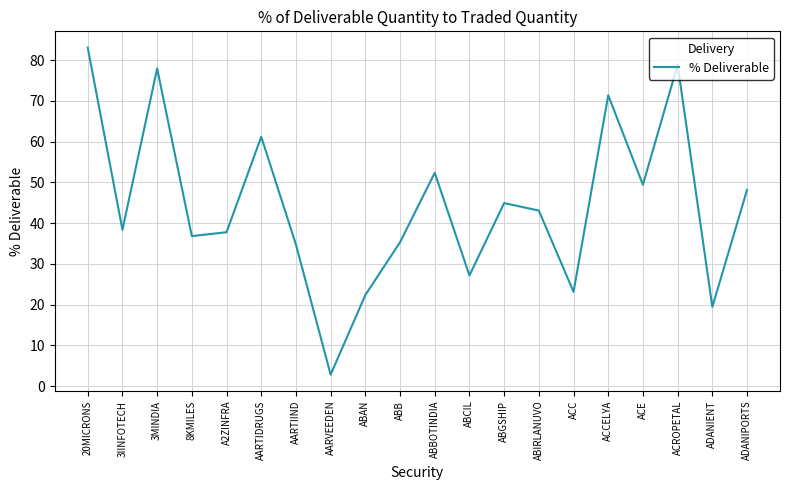

Approximately how many times larger is the value at ABBOTINDIA compared to 20MICRONS?

0.6